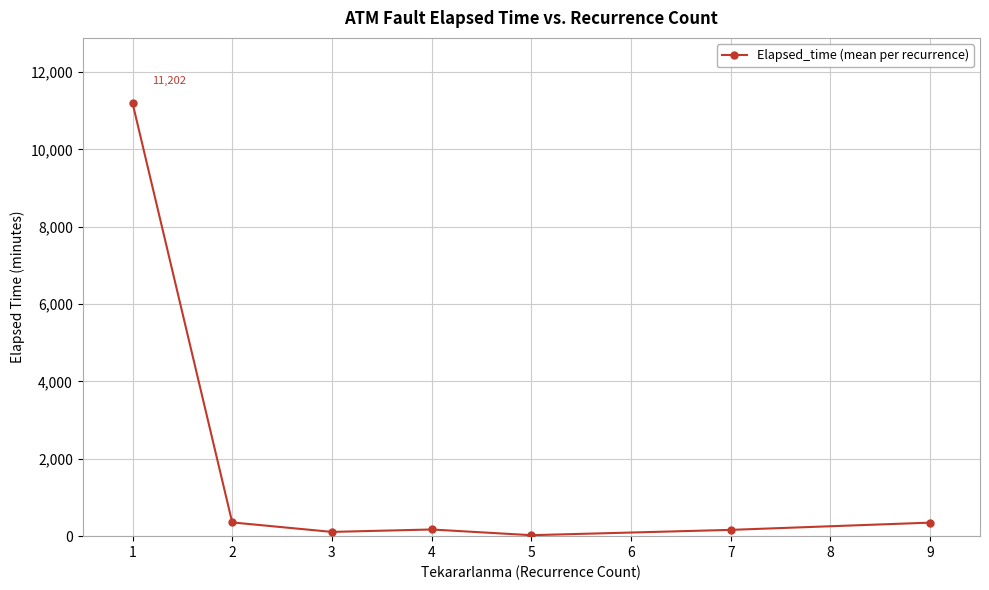

What is the value of the 6th point from the left?

162.5